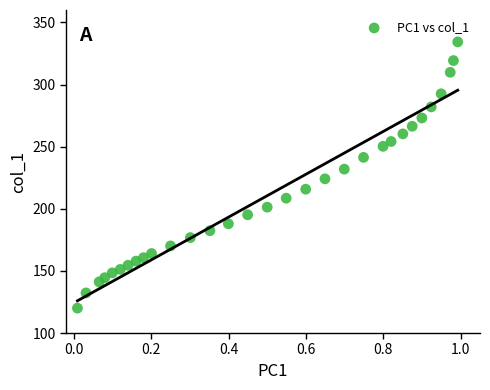

What is the range of Y values (max minus min)?

214.3